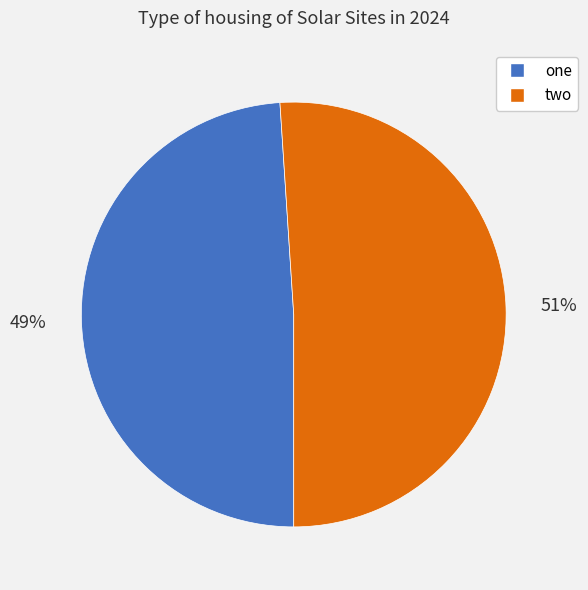

Which slice represents more than half of the pie?

two